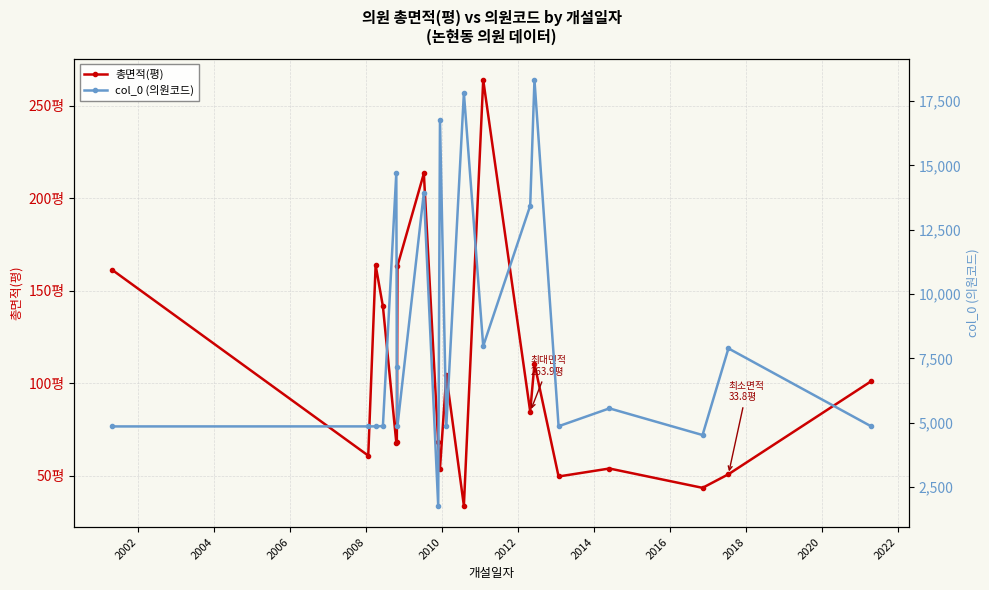

Does the chart have visible grid lines?

Yes